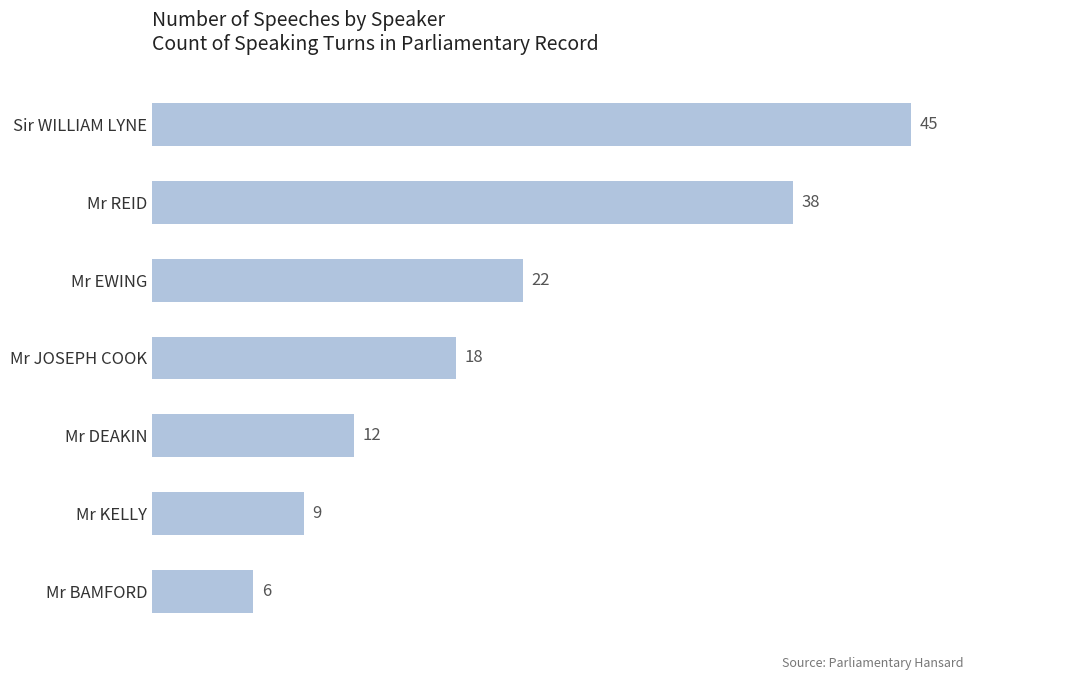

Reading top to bottom, transcribe all the data shown in this chart.

45	38	22	18	12	9	6